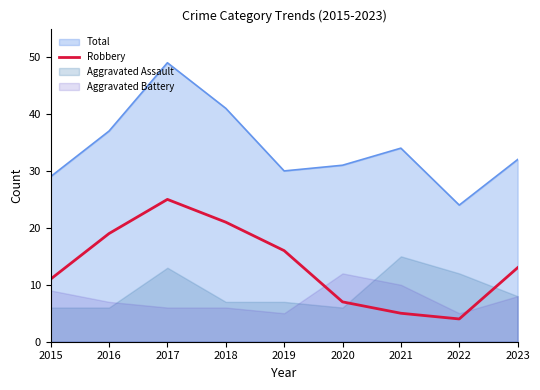

True or false: Total and Robbery cross at least once.

False